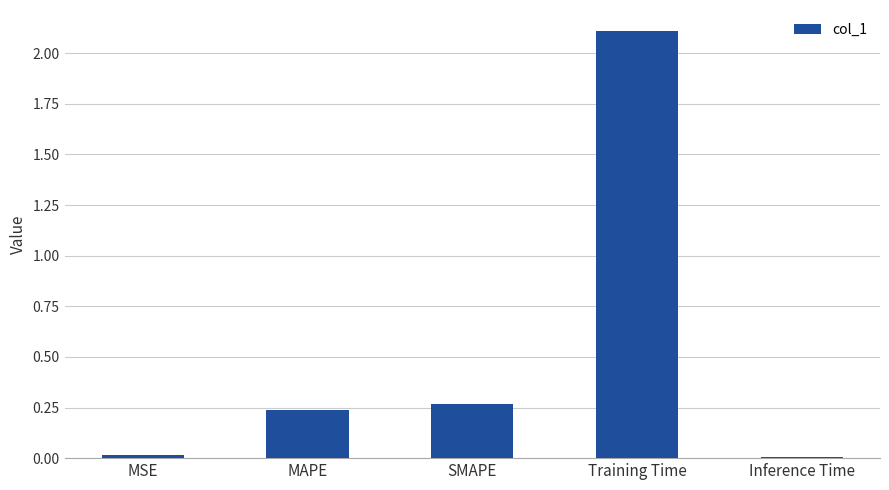

Between MAPE and Inference Time, which is larger?

MAPE